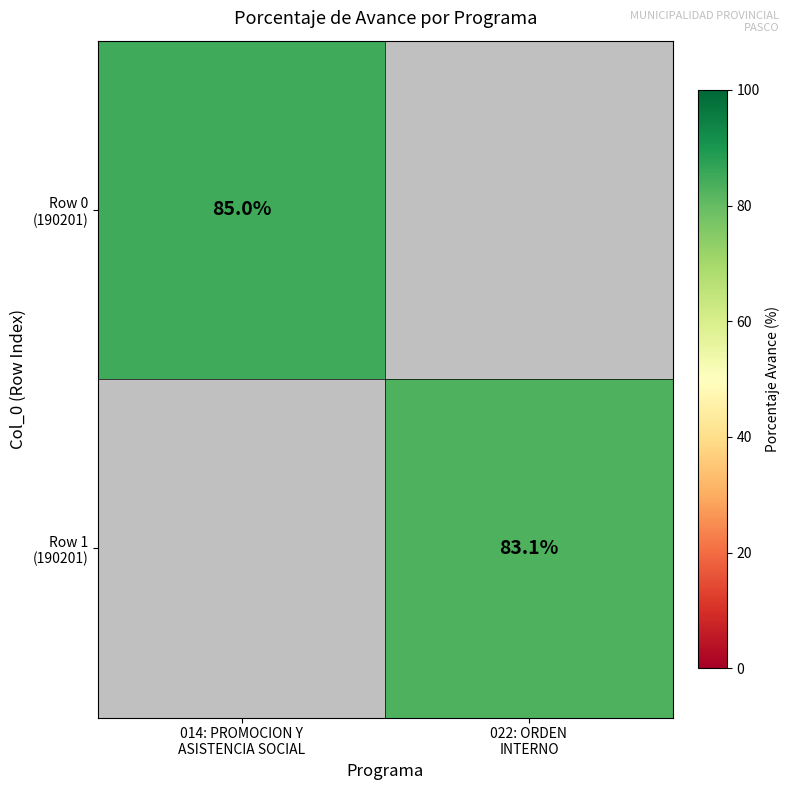

Which series has the largest range (max minus min)?

Row 0 (190201)